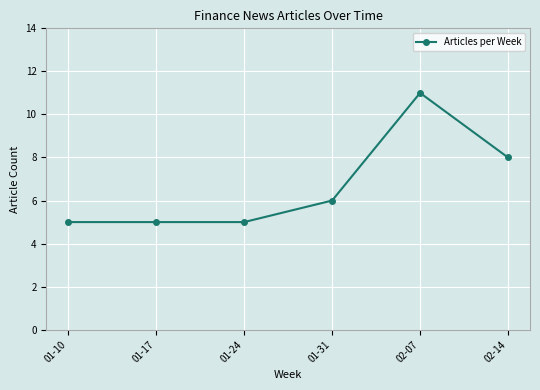

Is it true that the value at 01-17 is 5?

True